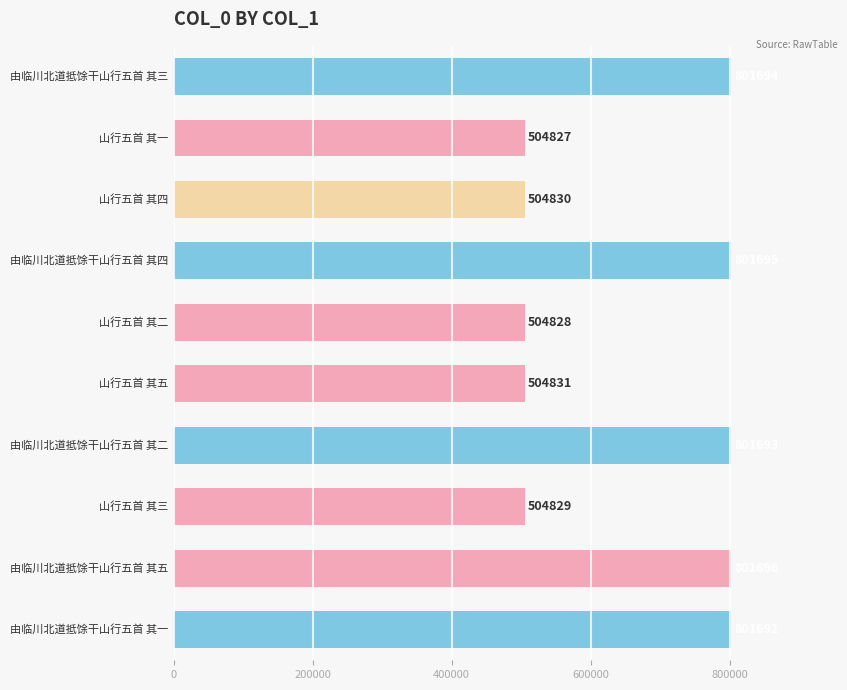

What is the average value?

653262